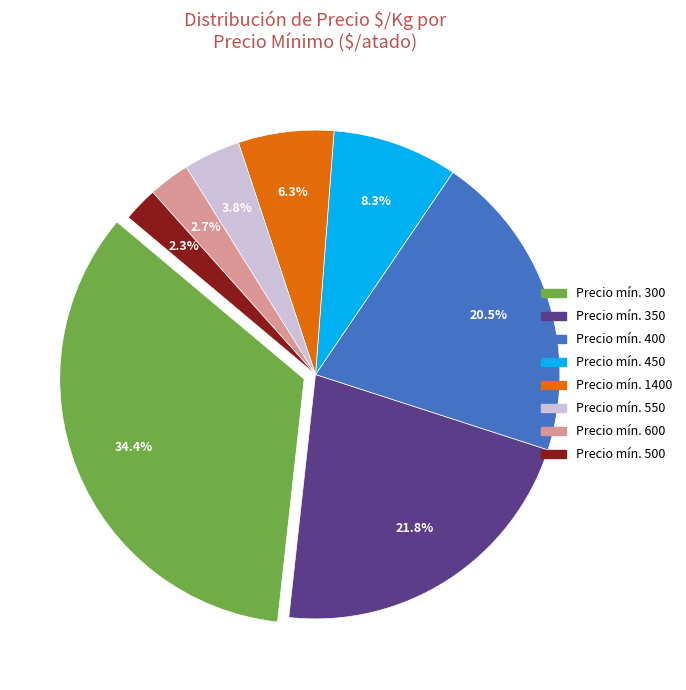

Is there a majority slice in this chart?

No